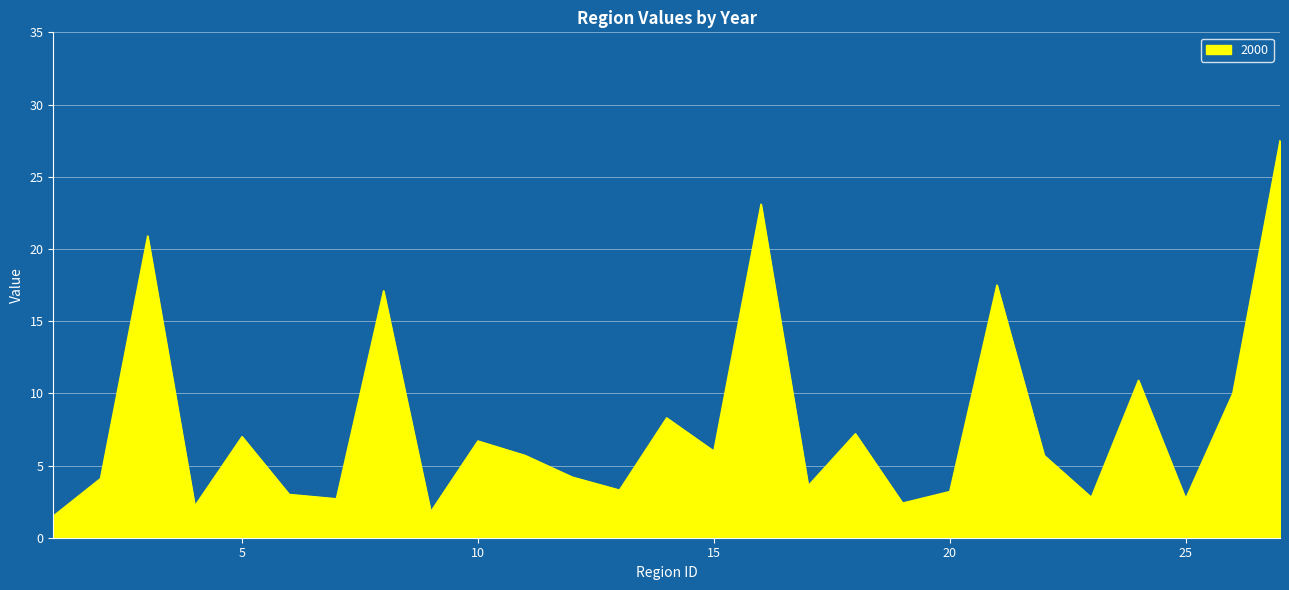

What is the smallest value displayed?

1.5